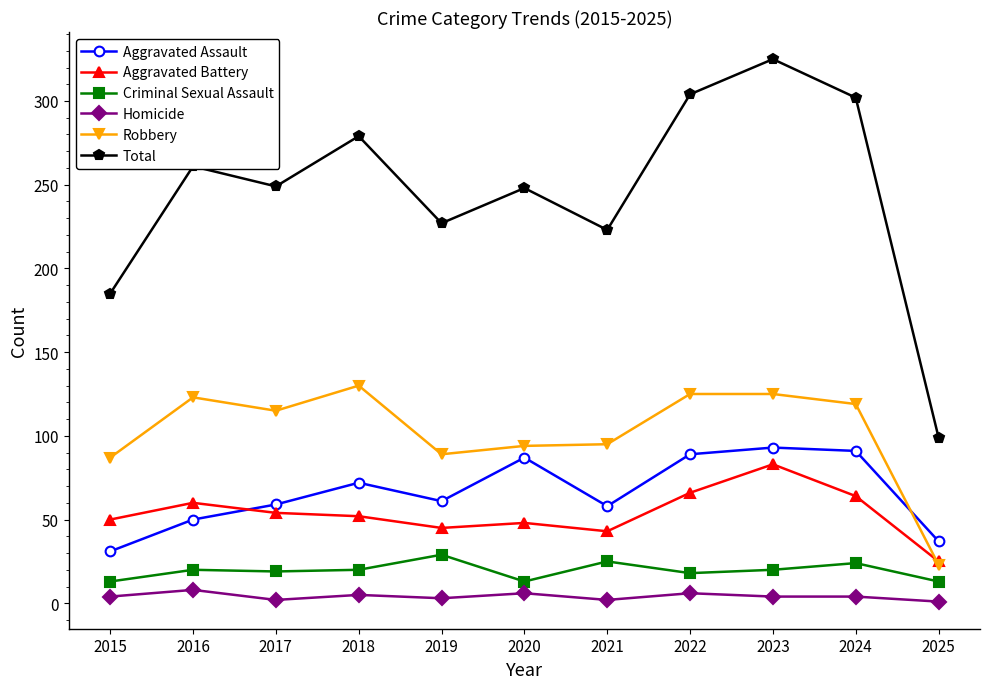

Where is the first local minimum for Total?

2017